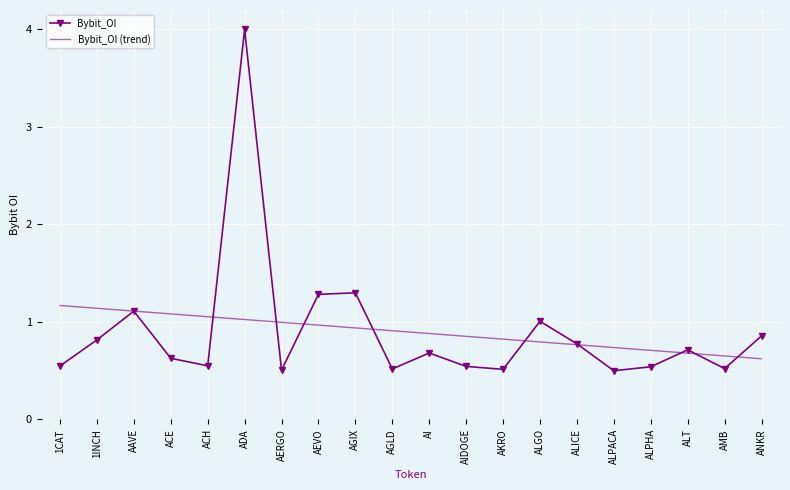

What is the spread (max minus min) of values at AEVO?

0.3